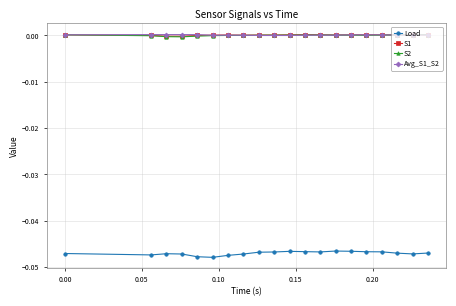

How many lines are shown in the chart?

4